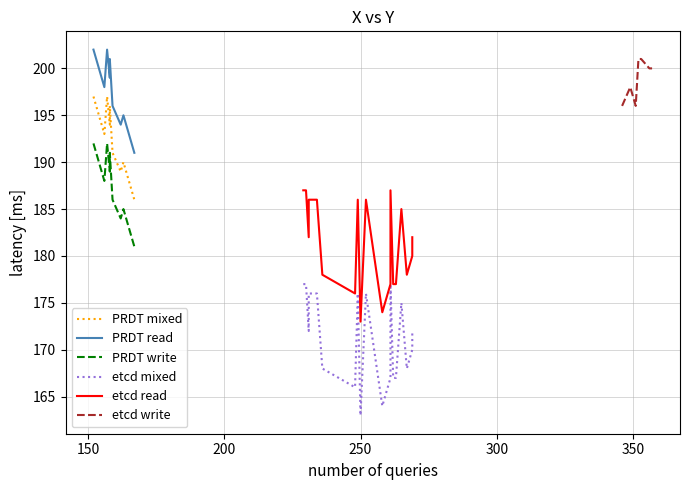

What is the maximum value for etcd write?

201